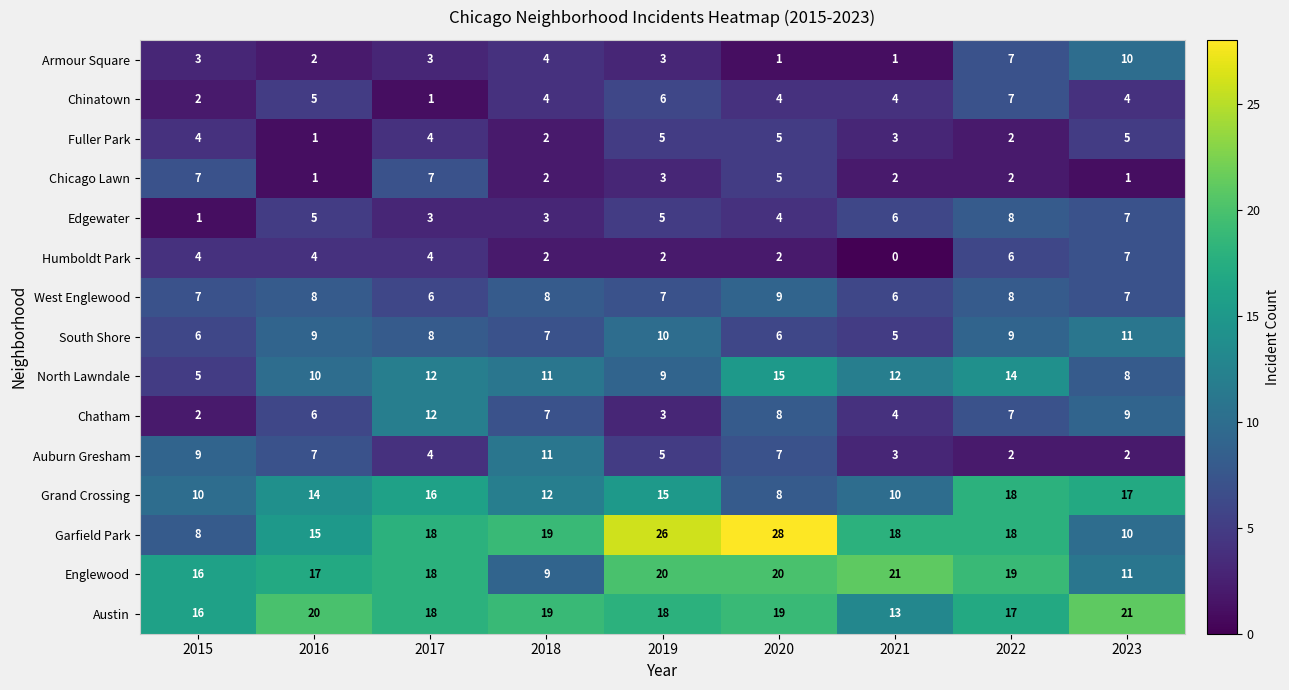

What value does the Austin series have at 2018?

19